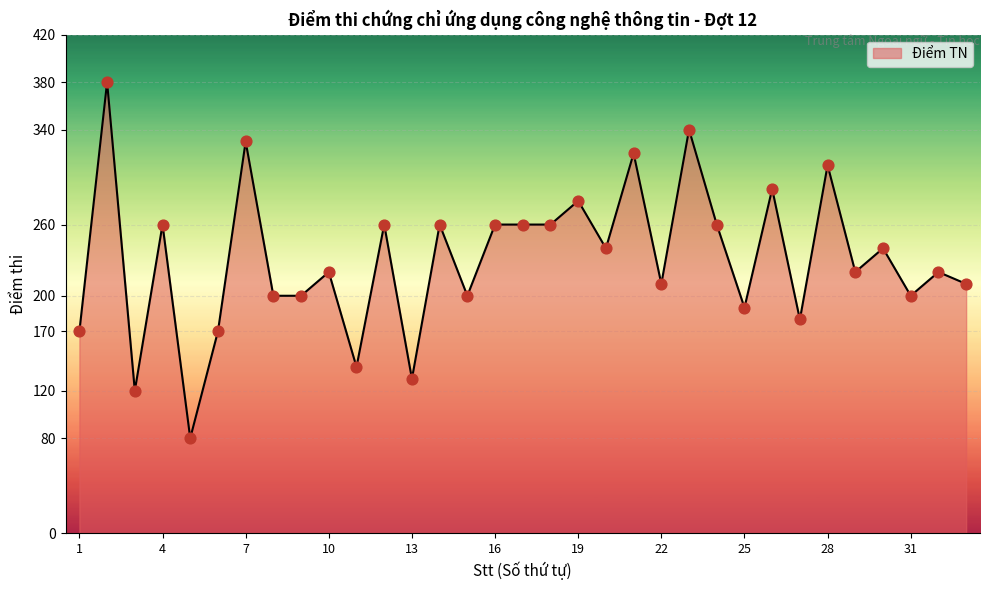

What is the difference between the maximum and minimum values?

300